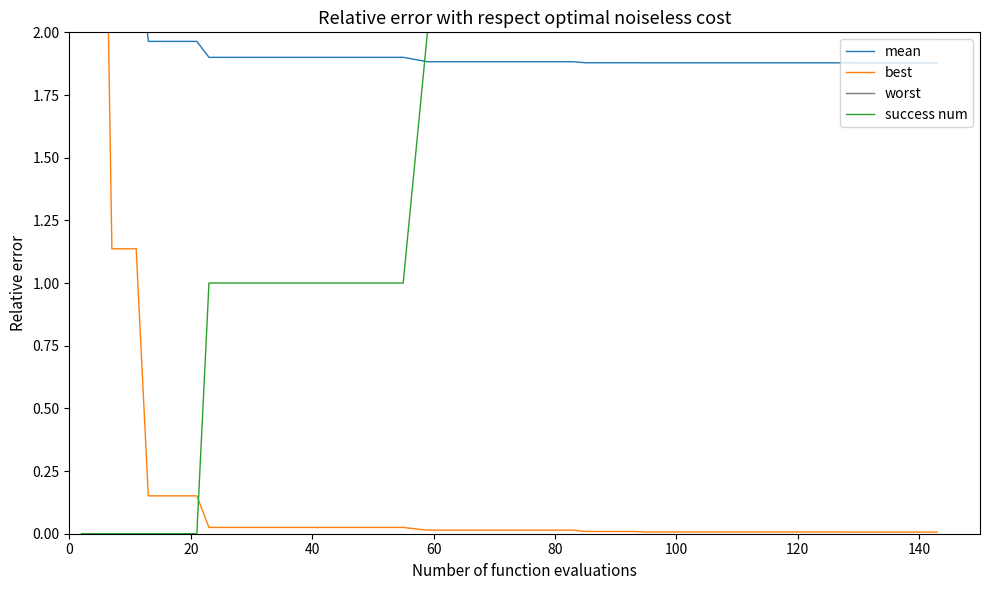

What is the label of the 36th point from the right?

80